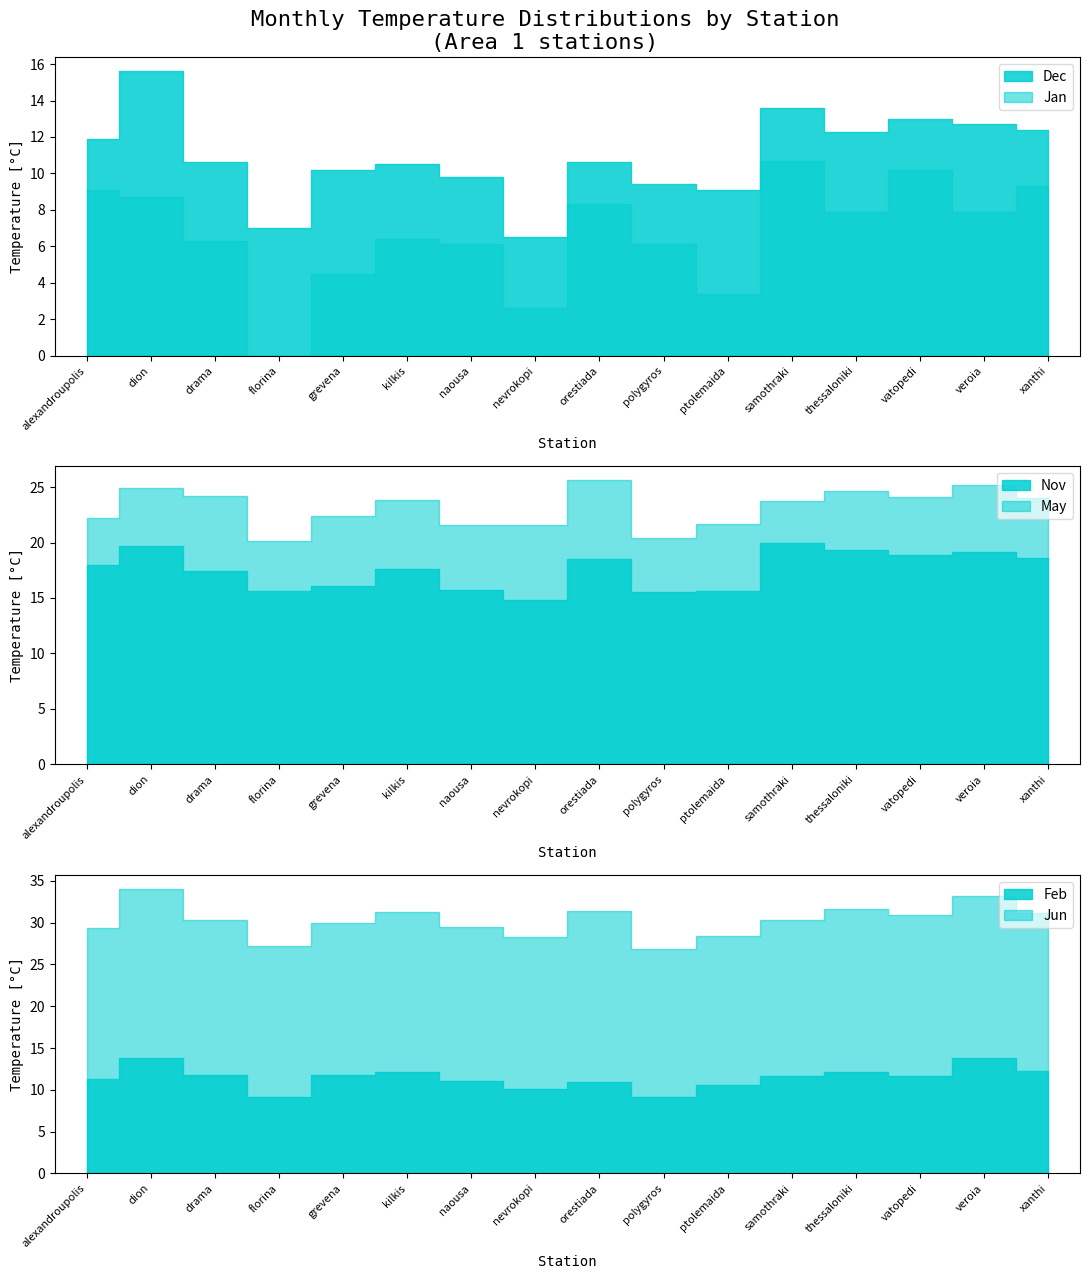

True or false: Nov and Jan cross at least once.

False